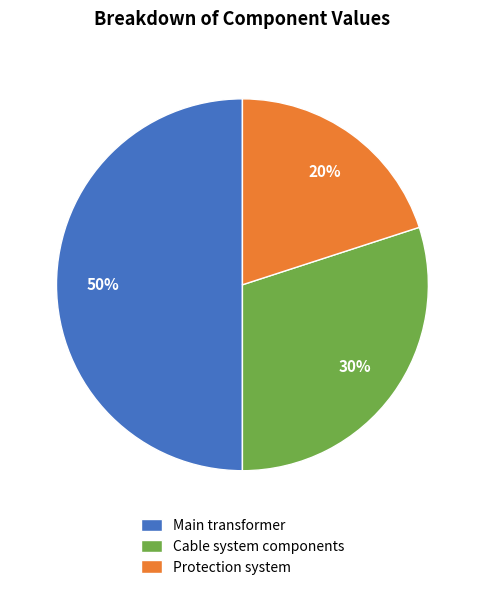

Which has a higher value, Protection system or Main transformer?

Main transformer